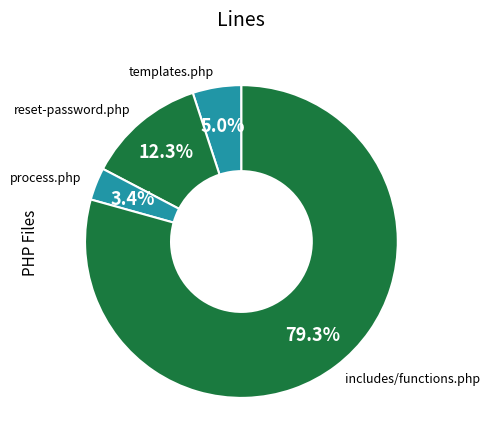

Is there a majority slice in this chart?

Yes